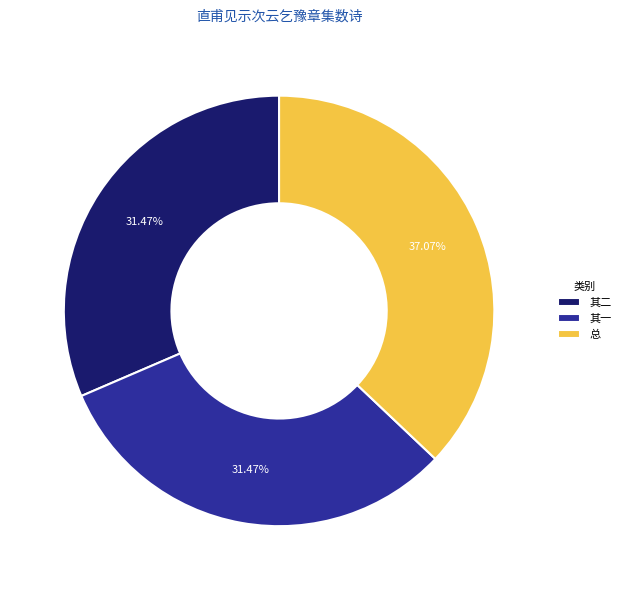

Combined, do 总 and 其一 account for over 50%?

Yes